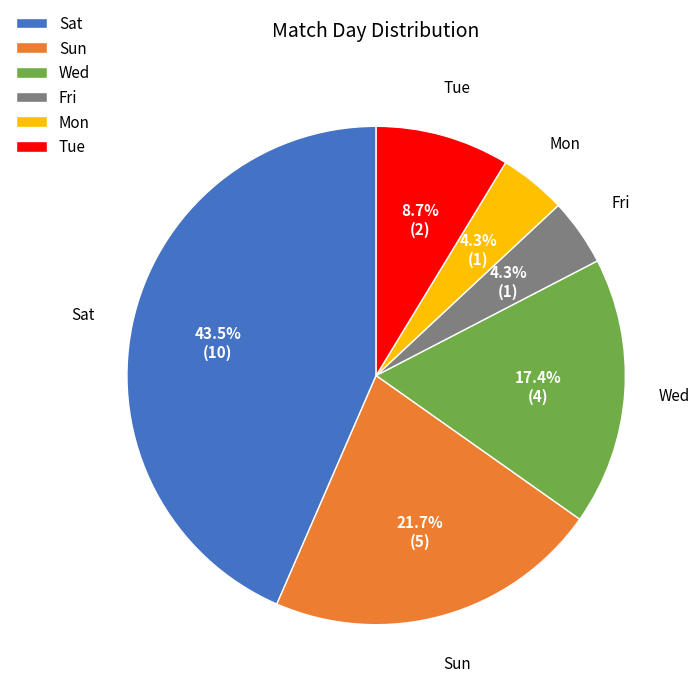

Which has a higher value, Mon or Sun?

Sun